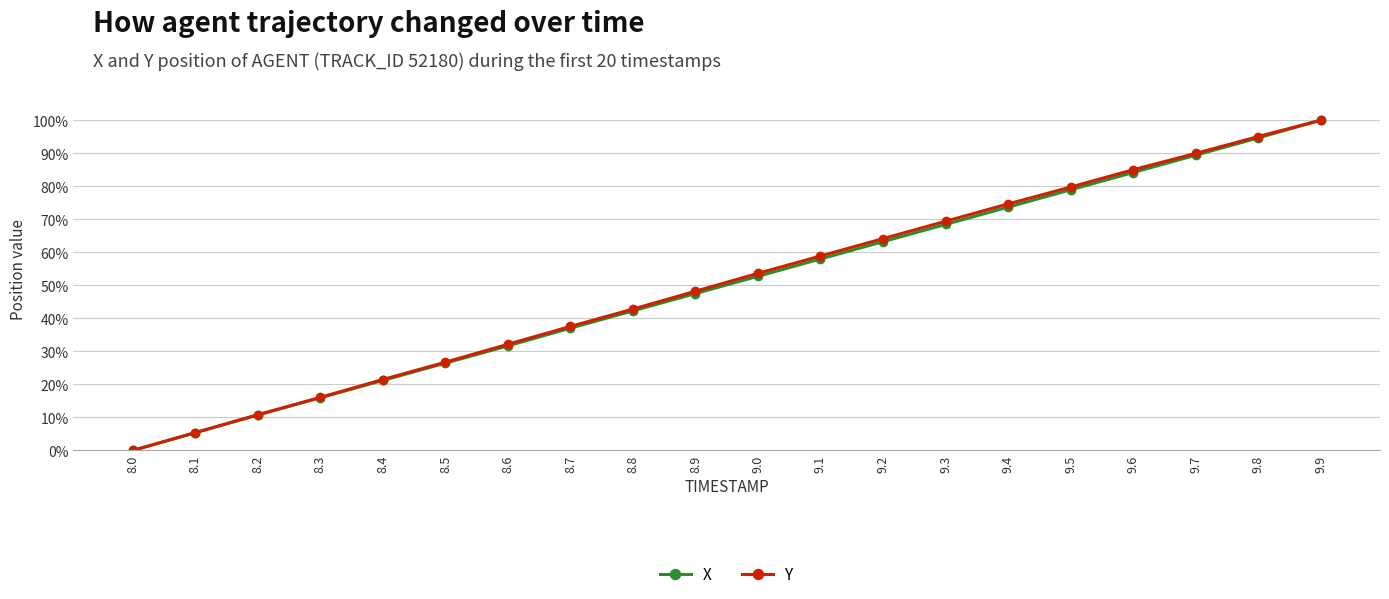

The value of Y at 8.2 is 10.8. True or false?

True